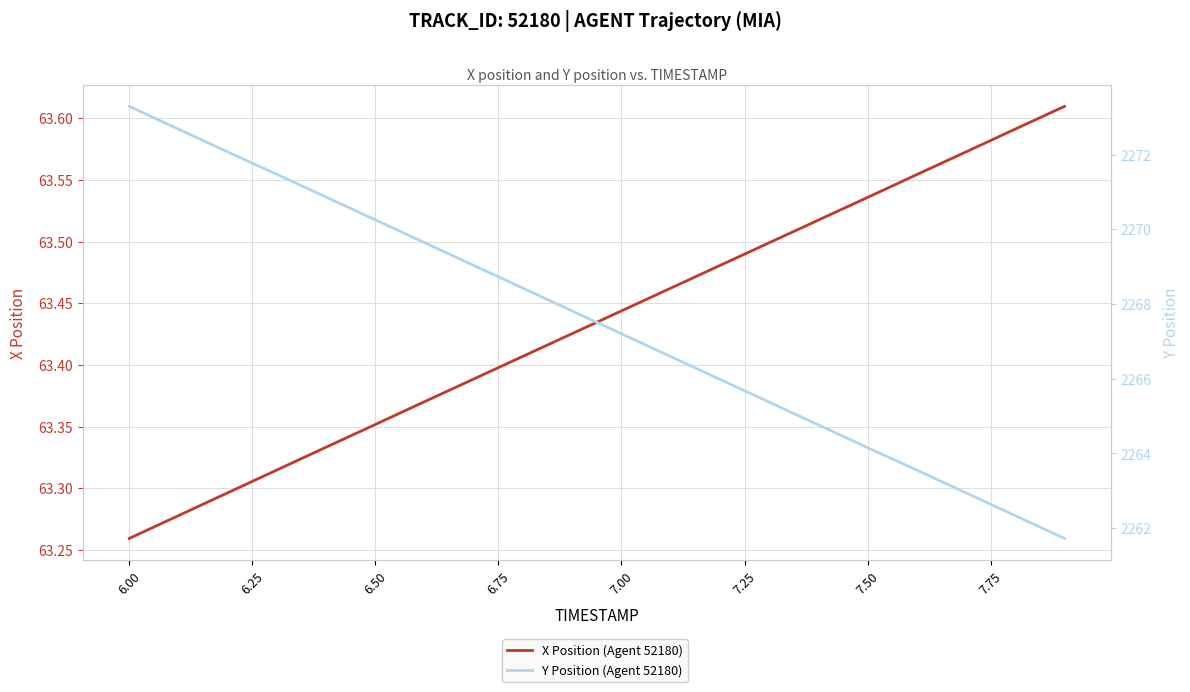

List the series in order of their peak value, lowest first.

X Position (Agent 52180), Y Position (Agent 52180)